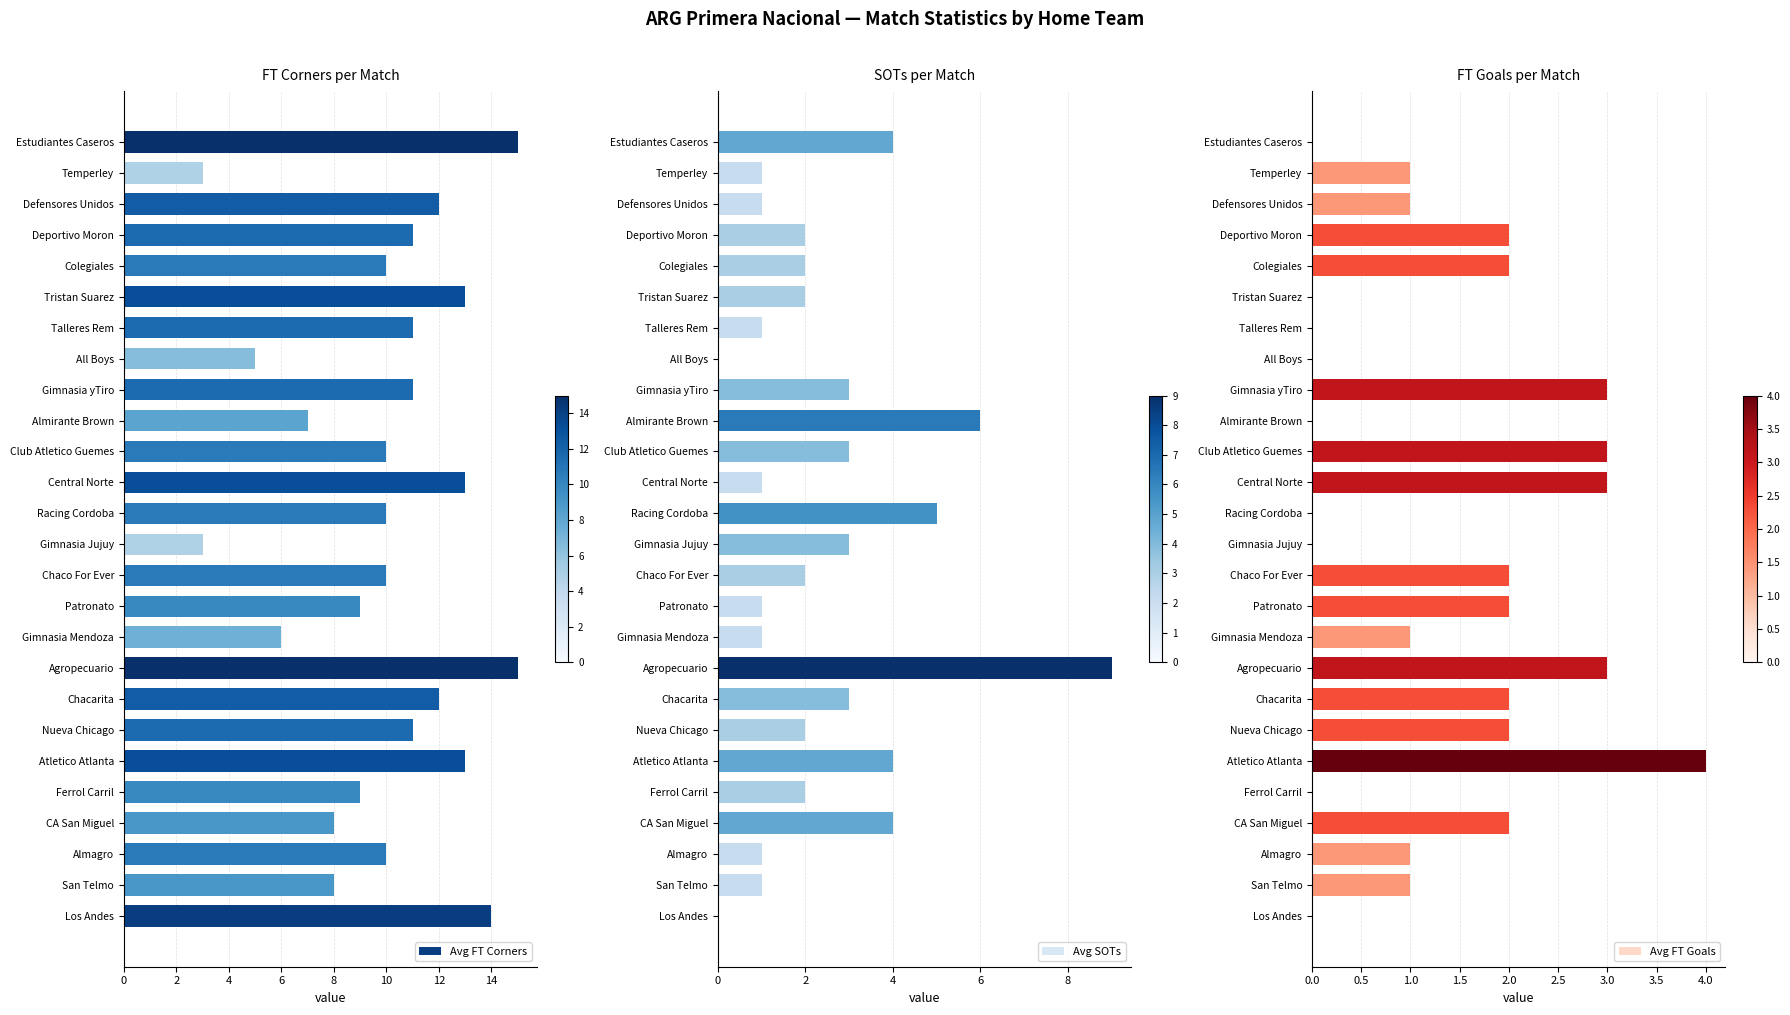

What is the value of the Avg FT Corners bar at the 21st from the left?

13